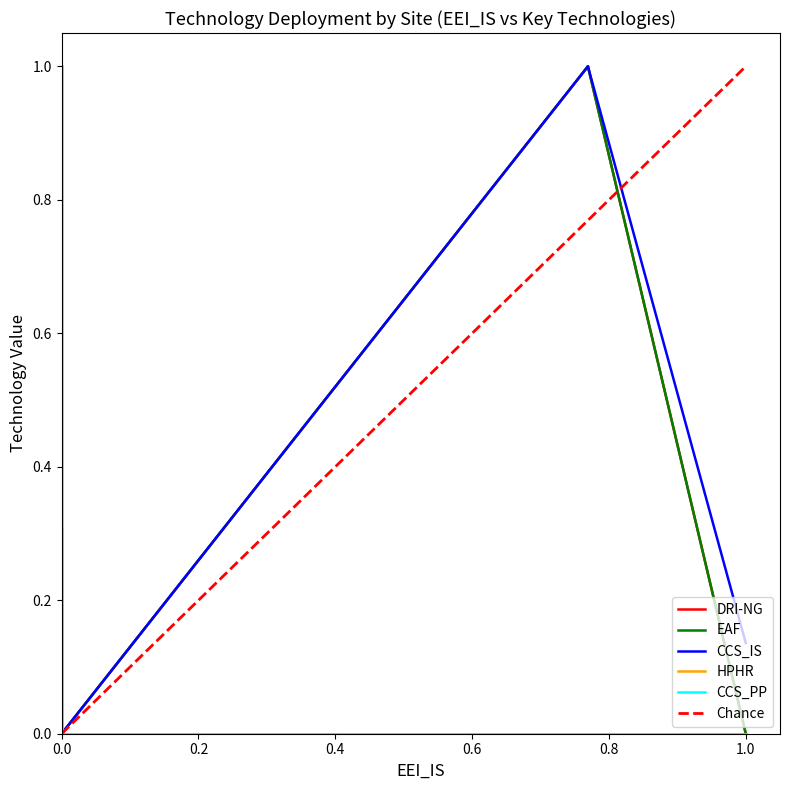

At how many categories does at least one series exceed 0?

15